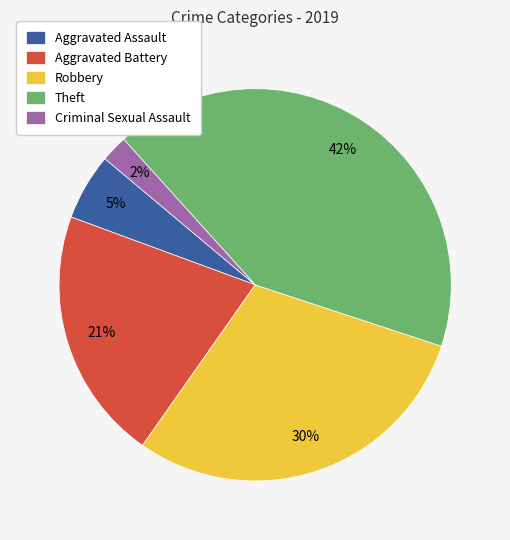

Is there a majority slice in this chart?

No